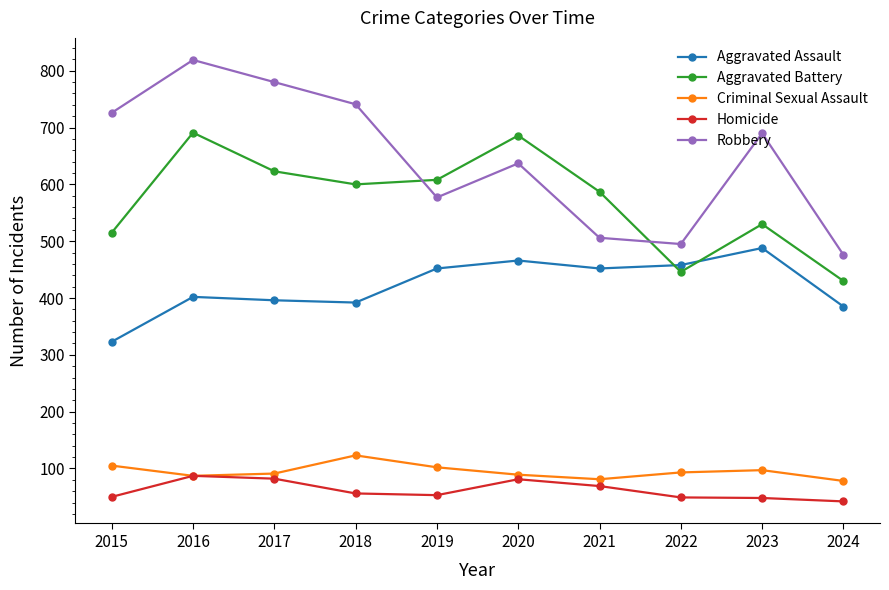

Where do Aggravated Battery and Robbery first cross each other?

2018 and 2019